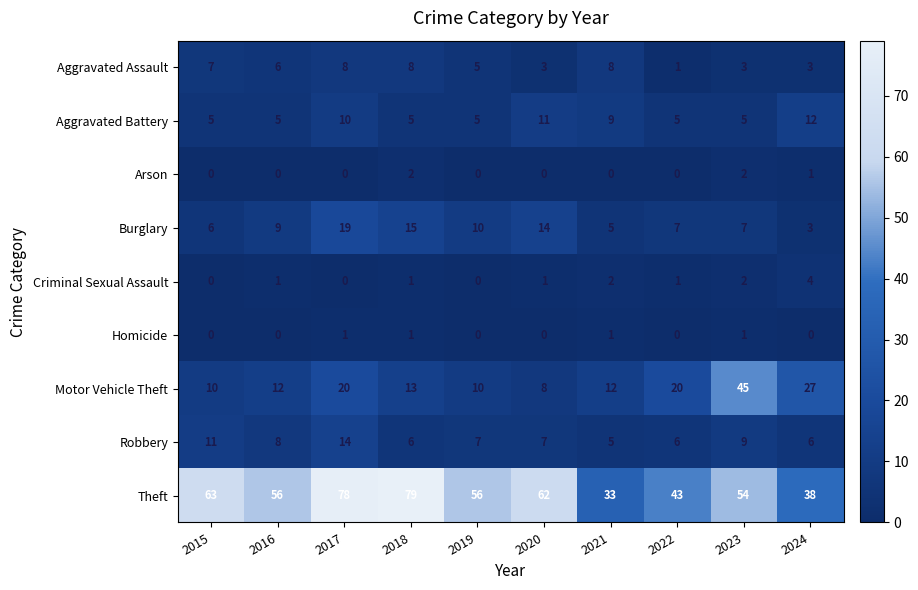

What is the difference between the highest and lowest values at 2017?

78